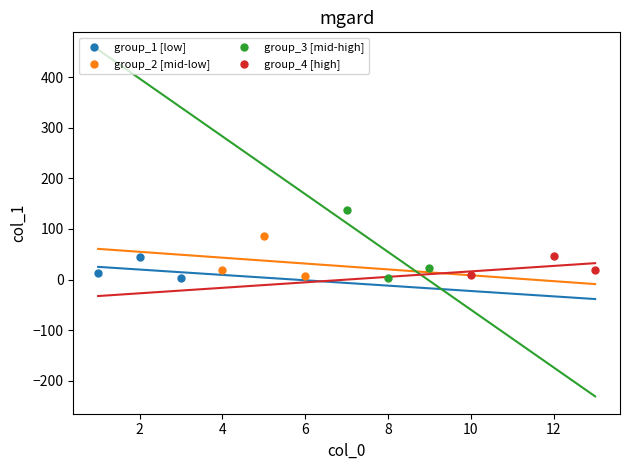

Which series contains the highest Y value?

group_3 [mid-high]